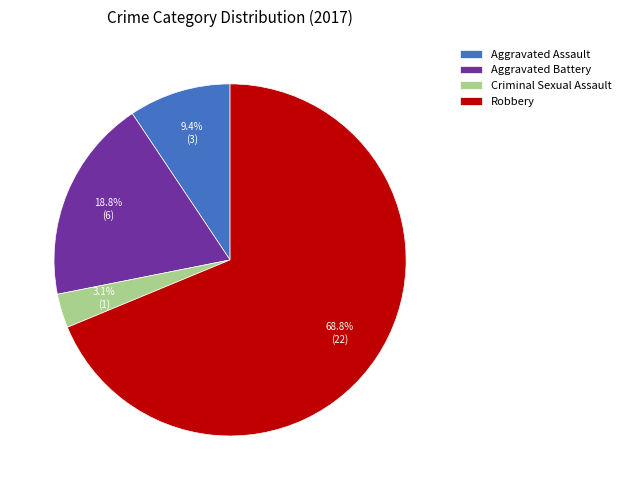

Between Criminal Sexual Assault and Robbery, which is larger?

Robbery